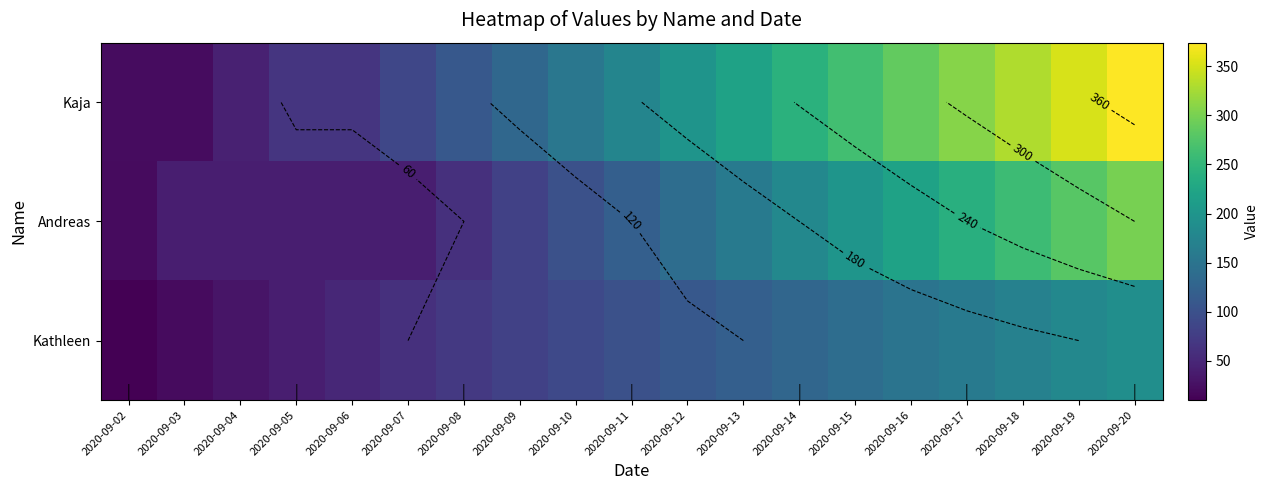

At which category does the chart reach its minimum across all series?

2020-09-02